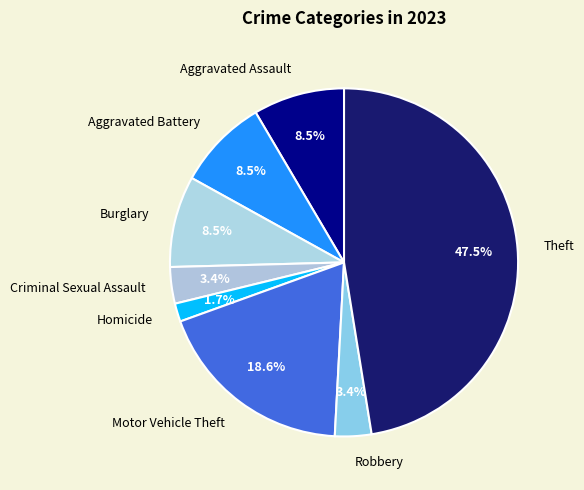

Which category has the smallest portion of the pie?

Homicide